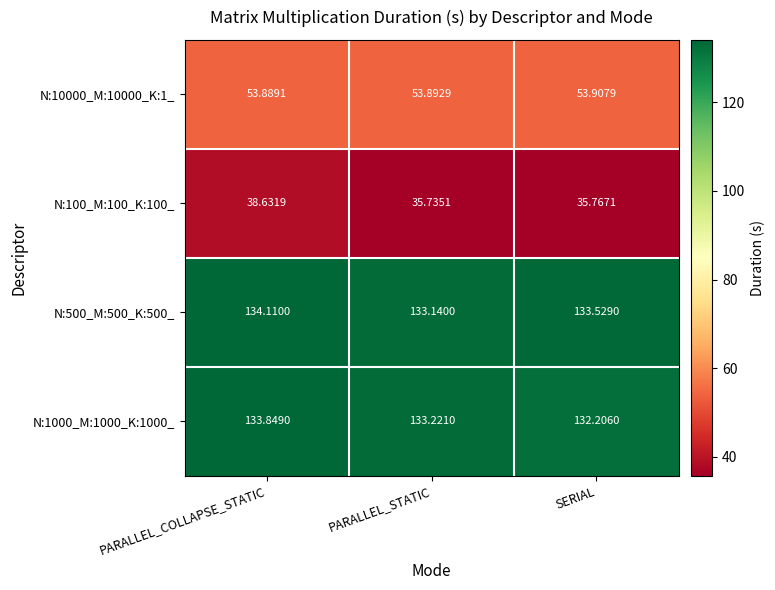

At which label is N:1000_M:1000_K:1000_ closest to 133?

PARALLEL_STATIC